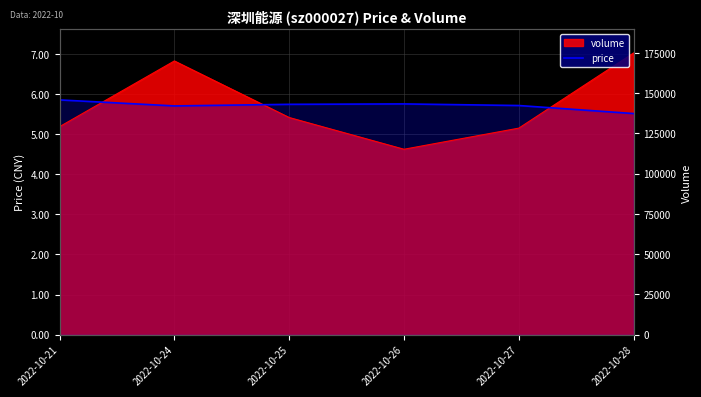

The chart shows a value of 2.3 at 2022-10-28. True or false?

False